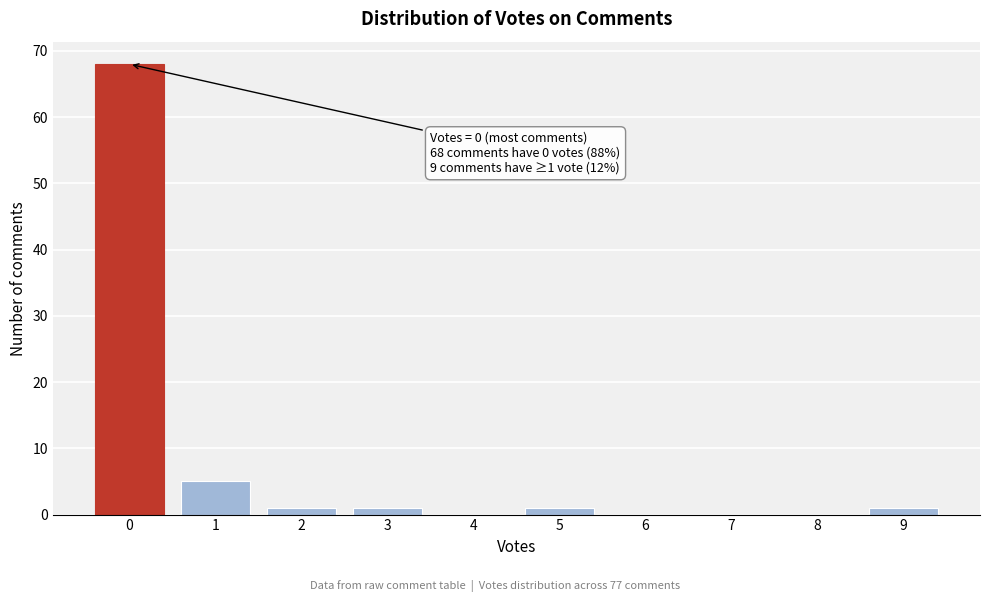

Reading left to right, list all the values displayed in this chart.

0=68	1=5	2=1	3=1	4=0	5=1	6=0	7=0	8=0	9=1